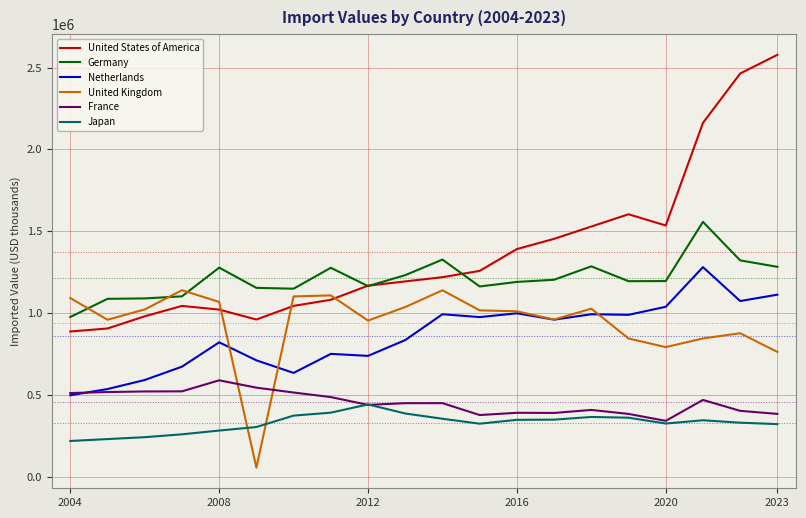

Which series has the largest total across all categories?

United States of America